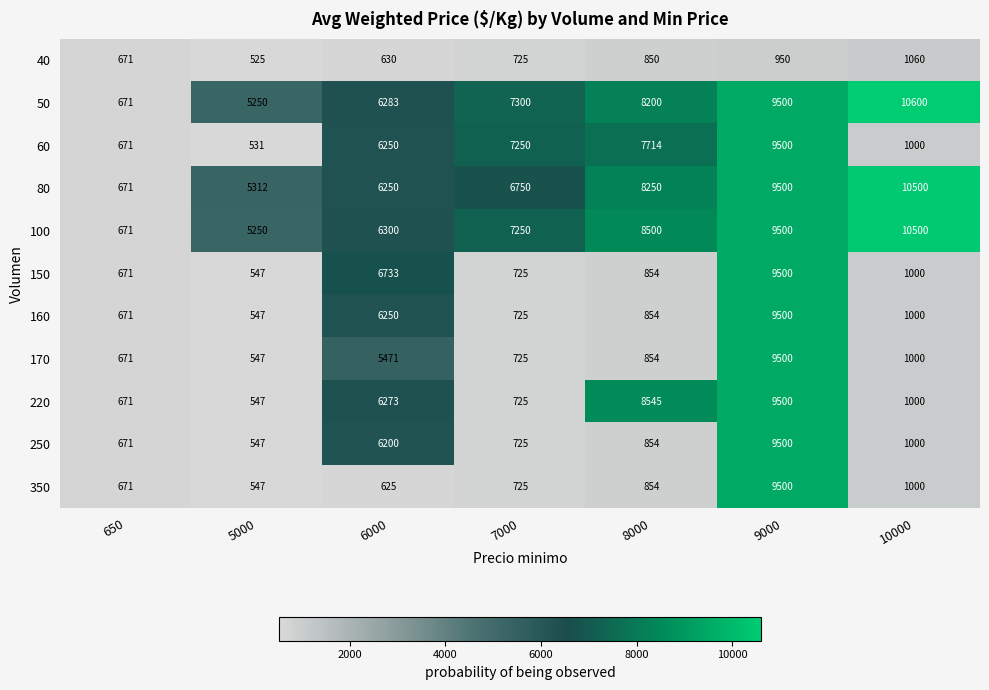

At which category is the sum across all series the highest?

9000